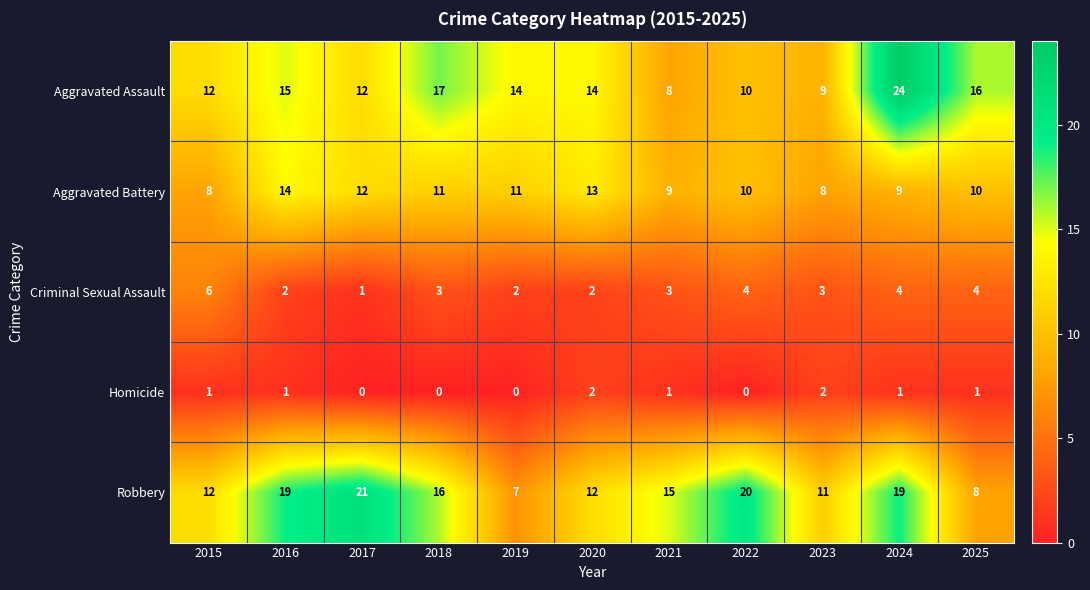

At which label does Robbery reach its minimum?

2019